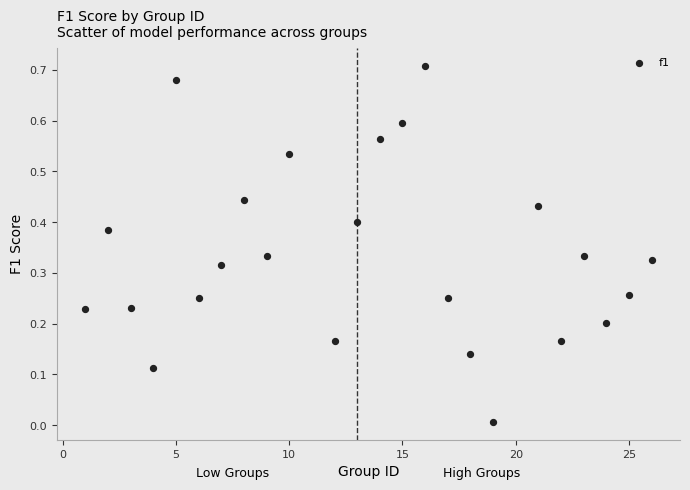

What is the range of X values (max minus min)?

25.0